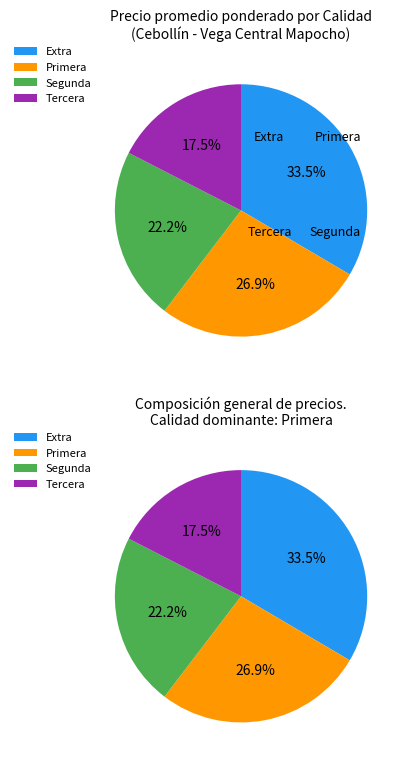

The Tercera slice represents 17% of the pie. True or false?

True